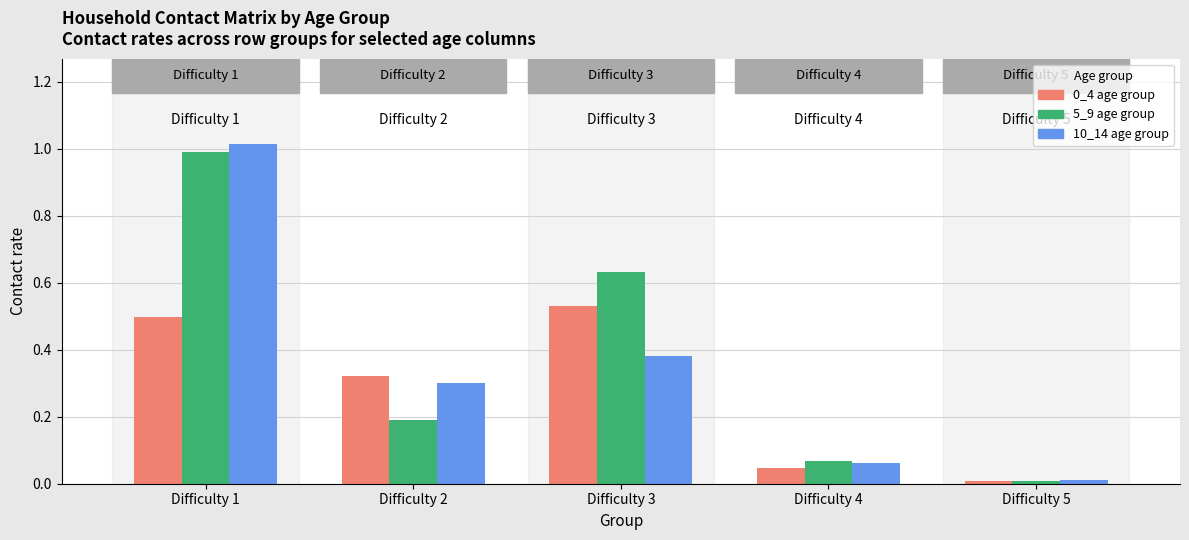

Which series changed the most between Difficulty 1 and Difficulty 2?

5_9 age group